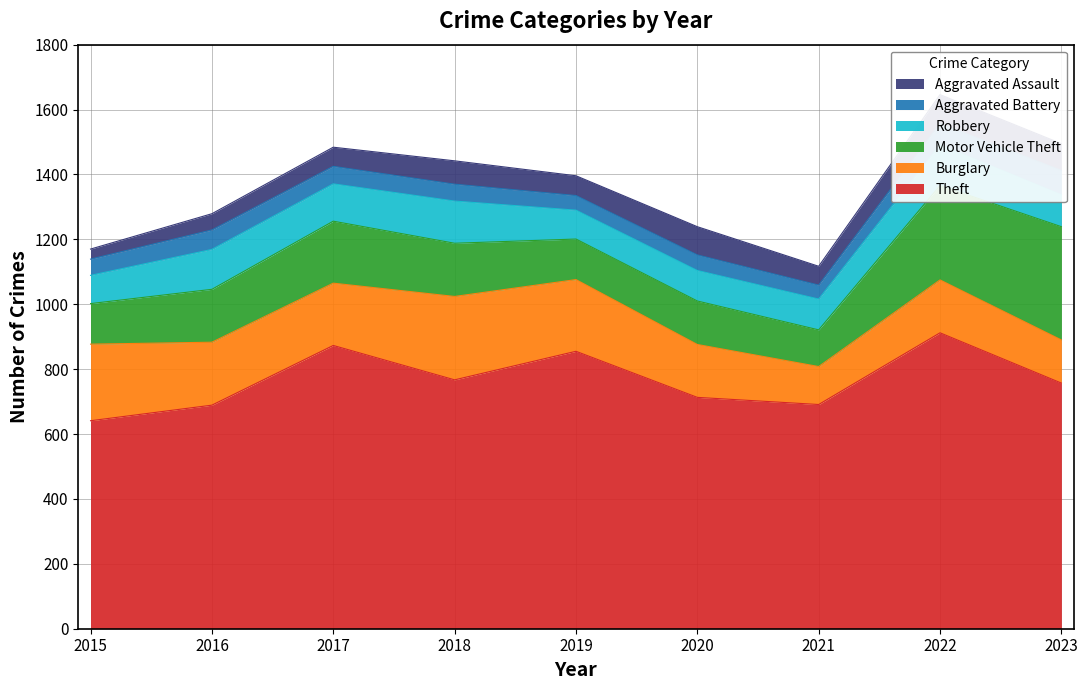

What is the difference between the Motor Vehicle Theft values at 2016 and 2018?

1